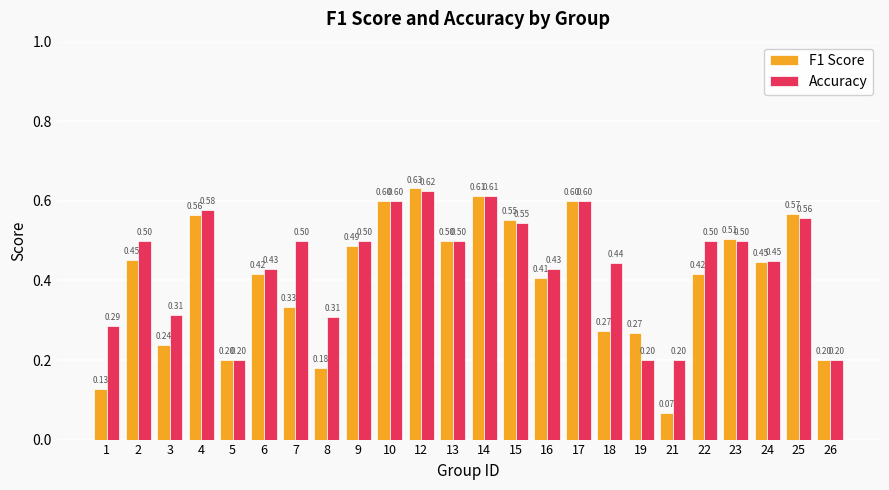

Count the number of categories in the chart.

24